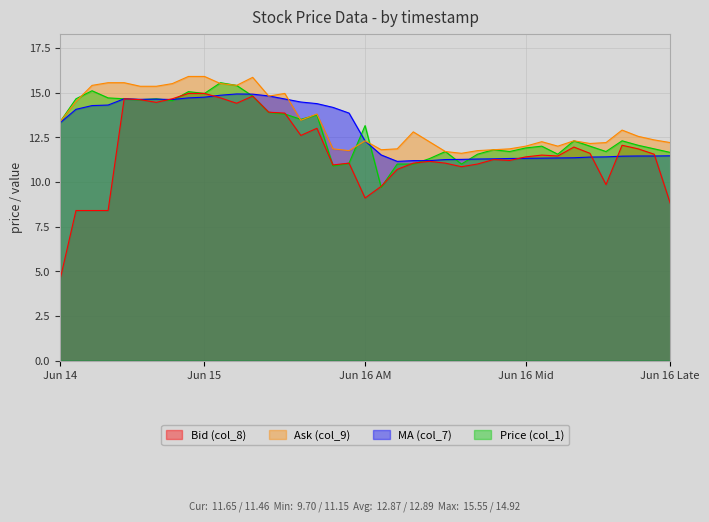

The Ask (col_9) series shows 12.3 at 37. True or false?

True